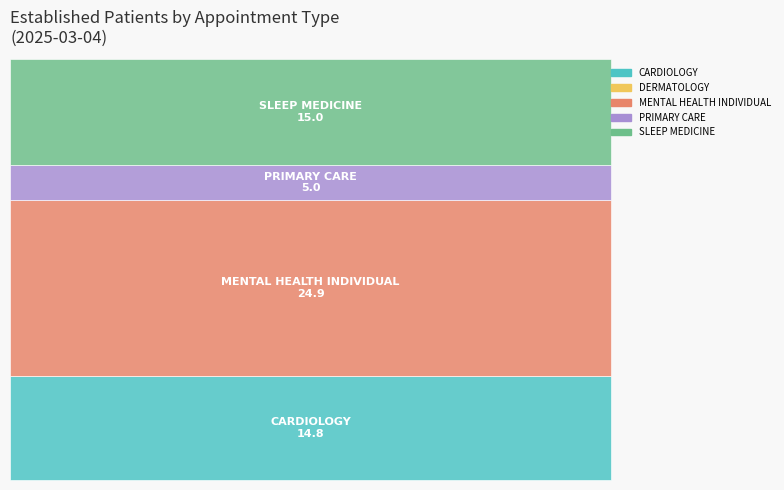

What is the sum of all values?

59.7